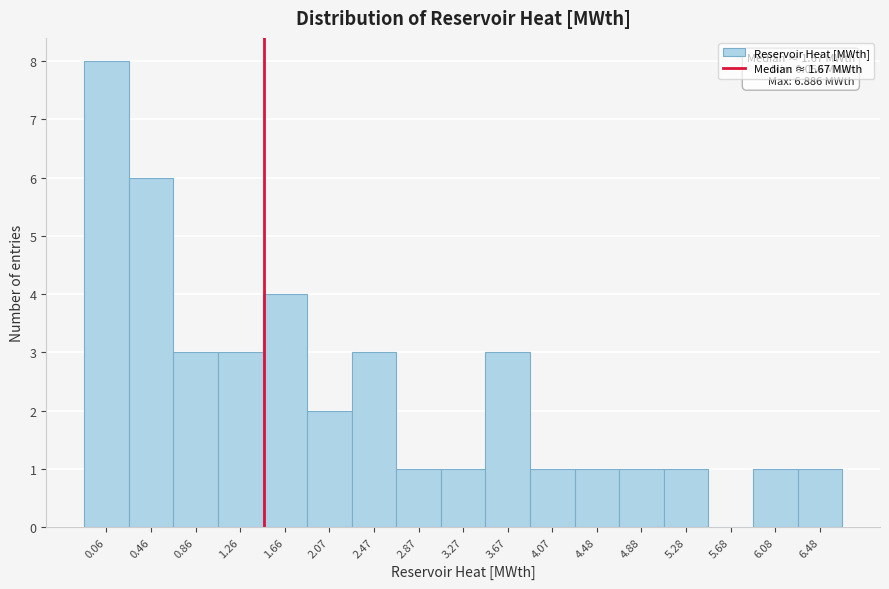

Reading left to right, list all the values displayed in this chart.

0.06=8	0.46=6	0.86=3	1.26=3	1.66=4	2.07=2	2.47=3	2.87=1	3.27=1	3.67=3	4.07=1	4.48=1	4.88=1	5.28=1	5.68=0	6.08=1	6.48=1